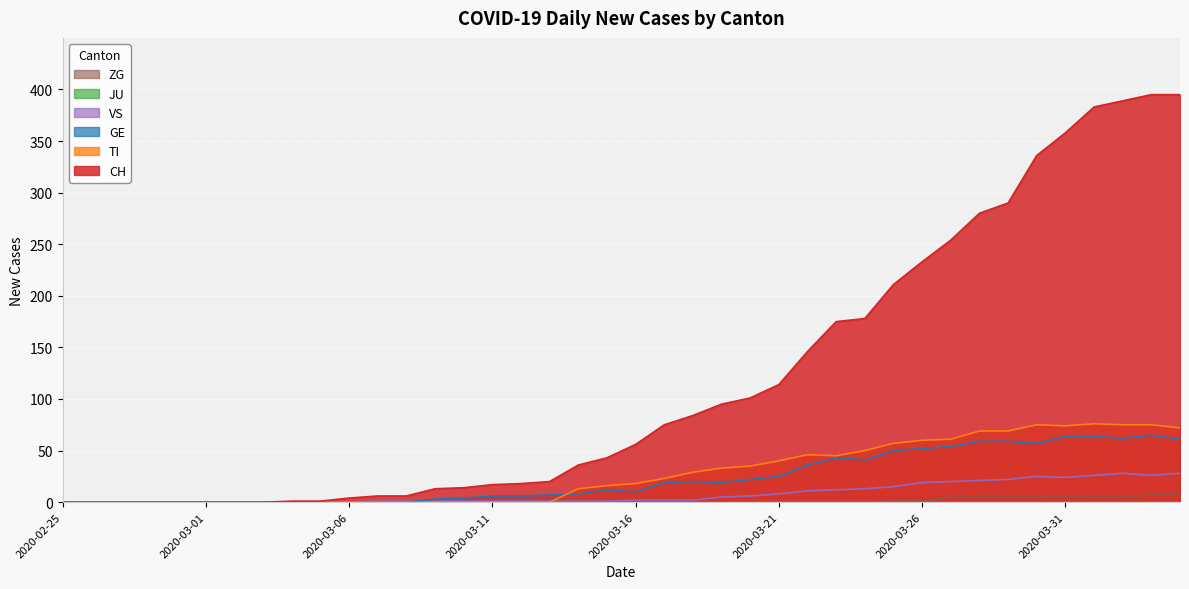

How many lines are shown in the chart?

6